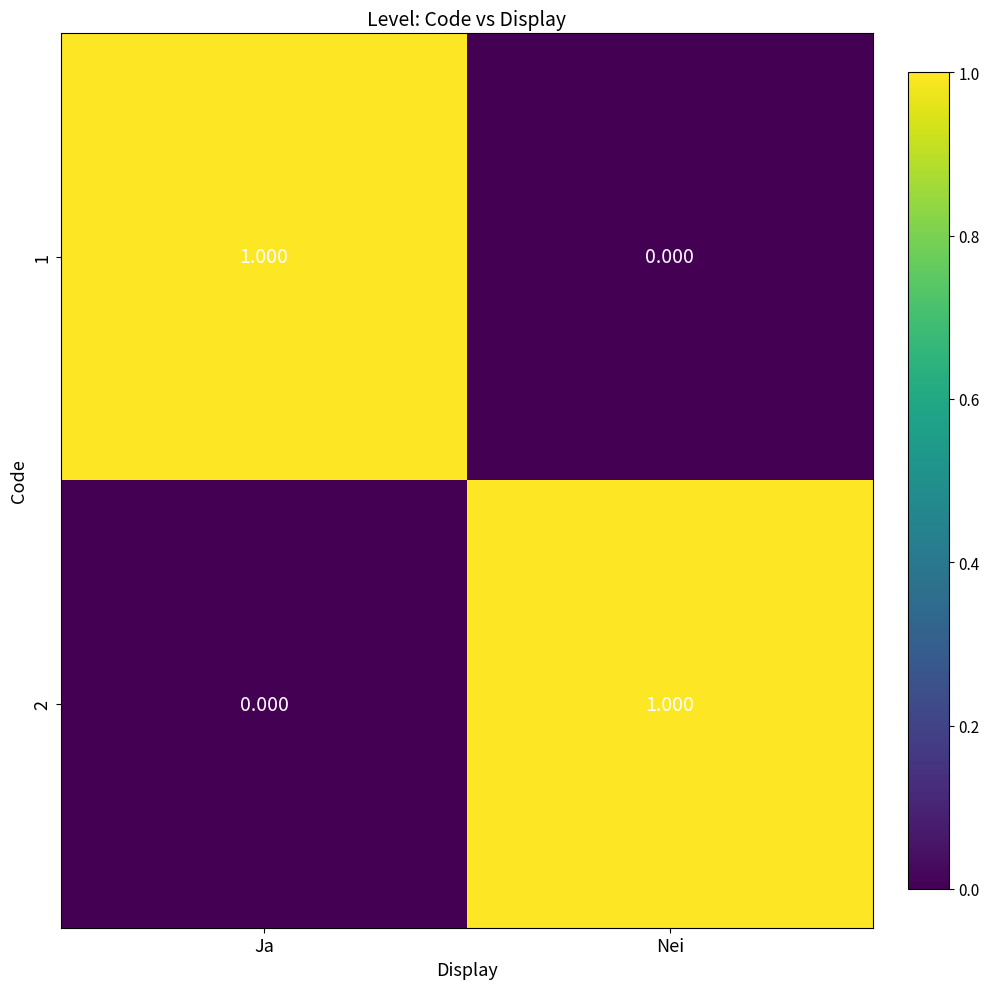

Rank the series at Ja from lowest to highest value.

2, 1